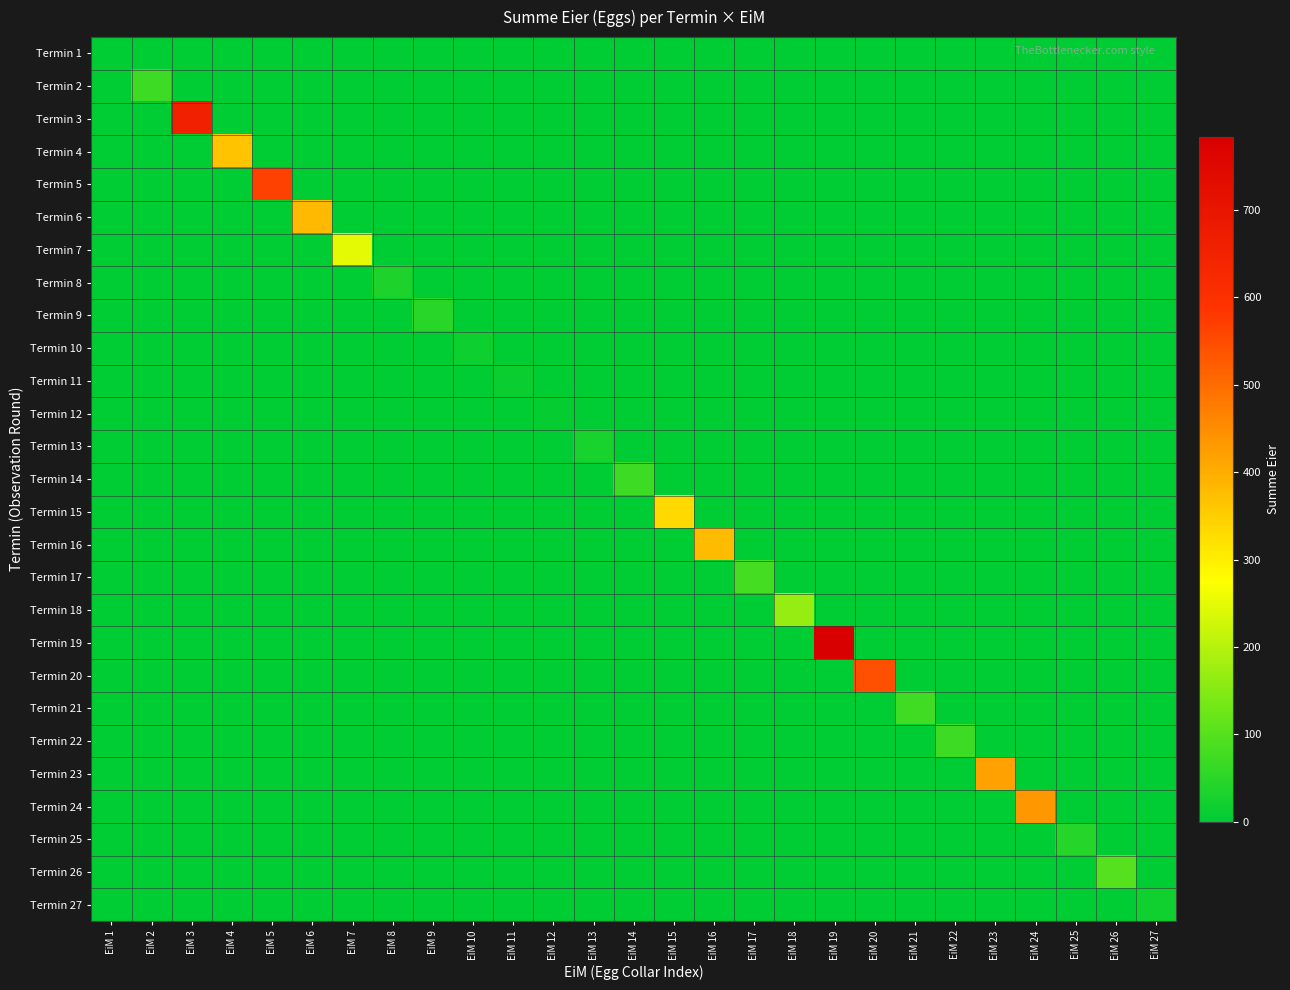

Reading left to right, transcribe all the data shown in this chart.

Termin 1: EiM 1=0	EiM 2=0	EiM 3=0	EiM 4=0	EiM 5=0	EiM 6=0	EiM 7=0	EiM 8=0	EiM 9=0	EiM 10=0	EiM 11=0	EiM 12=0	EiM 13=0	EiM 14=0	EiM 15=0	EiM 16=0	EiM 17=0	EiM 18=0	EiM 19=0	EiM 20=0	EiM 21=0	EiM 22=0	EiM 23=0	EiM 24=0	EiM 25=0	EiM 26=0	EiM 27=0
Termin 2: EiM 1=0	EiM 2=71	EiM 3=0	EiM 4=0	EiM 5=0	EiM 6=0	EiM 7=0	EiM 8=0	EiM 9=0	EiM 10=0	EiM 11=0	EiM 12=0	EiM 13=0	EiM 14=0	EiM 15=0	EiM 16=0	EiM 17=0	EiM 18=0	EiM 19=0	EiM 20=0	EiM 21=0	EiM 22=0	EiM 23=0	EiM 24=0	EiM 25=0	EiM 26=0	EiM 27=0
Termin 3: EiM 1=0	EiM 2=0	EiM 3=653	EiM 4=0	EiM 5=0	EiM 6=0	EiM 7=0	EiM 8=0	EiM 9=0	EiM 10=0	EiM 11=0	EiM 12=0	EiM 13=0	EiM 14=0	EiM 15=0	EiM 16=0	EiM 17=0	EiM 18=0	EiM 19=0	EiM 20=0	EiM 21=0	EiM 22=0	EiM 23=0	EiM 24=0	EiM 25=0	EiM 26=0	EiM 27=0
Termin 4: EiM 1=0	EiM 2=0	EiM 3=0	EiM 4=365	EiM 5=0	EiM 6=0	EiM 7=0	EiM 8=0	EiM 9=0	EiM 10=0	EiM 11=0	EiM 12=0	EiM 13=0	EiM 14=0	EiM 15=0	EiM 16=0	EiM 17=0	EiM 18=0	EiM 19=0	EiM 20=0	EiM 21=0	EiM 22=0	EiM 23=0	EiM 24=0	EiM 25=0	EiM 26=0	EiM 27=0
Termin 5: EiM 1=0	EiM 2=0	EiM 3=0	EiM 4=0	EiM 5=566	EiM 6=0	EiM 7=0	EiM 8=0	EiM 9=0	EiM 10=0	EiM 11=0	EiM 12=0	EiM 13=0	EiM 14=0	EiM 15=0	EiM 16=0	EiM 17=0	EiM 18=0	EiM 19=0	EiM 20=0	EiM 21=0	EiM 22=0	EiM 23=0	EiM 24=0	EiM 25=0	EiM 26=0	EiM 27=0
Termin 6: EiM 1=0	EiM 2=0	EiM 3=0	EiM 4=0	EiM 5=0	EiM 6=381	EiM 7=0	EiM 8=0	EiM 9=0	EiM 10=0	EiM 11=0	EiM 12=0	EiM 13=0	EiM 14=0	EiM 15=0	EiM 16=0	EiM 17=0	EiM 18=0	EiM 19=0	EiM 20=0	EiM 21=0	EiM 22=0	EiM 23=0	EiM 24=0	EiM 25=0	EiM 26=0	EiM 27=0
Termin 7: EiM 1=0	EiM 2=0	EiM 3=0	EiM 4=0	EiM 5=0	EiM 6=0	EiM 7=247	EiM 8=0	EiM 9=0	EiM 10=0	EiM 11=0	EiM 12=0	EiM 13=0	EiM 14=0	EiM 15=0	EiM 16=0	EiM 17=0	EiM 18=0	EiM 19=0	EiM 20=0	EiM 21=0	EiM 22=0	EiM 23=0	EiM 24=0	EiM 25=0	EiM 26=0	EiM 27=0
Termin 8: EiM 1=0	EiM 2=0	EiM 3=0	EiM 4=0	EiM 5=0	EiM 6=0	EiM 7=0	EiM 8=36	EiM 9=0	EiM 10=0	EiM 11=0	EiM 12=0	EiM 13=0	EiM 14=0	EiM 15=0	EiM 16=0	EiM 17=0	EiM 18=0	EiM 19=0	EiM 20=0	EiM 21=0	EiM 22=0	EiM 23=0	EiM 24=0	EiM 25=0	EiM 26=0	EiM 27=0
Termin 9: EiM 1=0	EiM 2=0	EiM 3=0	EiM 4=0	EiM 5=0	EiM 6=0	EiM 7=0	EiM 8=0	EiM 9=48	EiM 10=0	EiM 11=0	EiM 12=0	EiM 13=0	EiM 14=0	EiM 15=0	EiM 16=0	EiM 17=0	EiM 18=0	EiM 19=0	EiM 20=0	EiM 21=0	EiM 22=0	EiM 23=0	EiM 24=0	EiM 25=0	EiM 26=0	EiM 27=0
Termin 10: EiM 1=0	EiM 2=0	EiM 3=0	EiM 4=0	EiM 5=0	EiM 6=0	EiM 7=0	EiM 8=0	EiM 9=0	EiM 10=18	EiM 11=0	EiM 12=0	EiM 13=0	EiM 14=0	EiM 15=0	EiM 16=0	EiM 17=0	EiM 18=0	EiM 19=0	EiM 20=0	EiM 21=0	EiM 22=0	EiM 23=0	EiM 24=0	EiM 25=0	EiM 26=0	EiM 27=0
Termin 11: EiM 1=0	EiM 2=0	EiM 3=0	EiM 4=0	EiM 5=0	EiM 6=0	EiM 7=0	EiM 8=0	EiM 9=0	EiM 10=0	EiM 11=14	EiM 12=0	EiM 13=0	EiM 14=0	EiM 15=0	EiM 16=0	EiM 17=0	EiM 18=0	EiM 19=0	EiM 20=0	EiM 21=0	EiM 22=0	EiM 23=0	EiM 24=0	EiM 25=0	EiM 26=0	EiM 27=0
Termin 12: EiM 1=0	EiM 2=0	EiM 3=0	EiM 4=0	EiM 5=0	EiM 6=0	EiM 7=0	EiM 8=0	EiM 9=0	EiM 10=0	EiM 11=0	EiM 12=7	EiM 13=0	EiM 14=0	EiM 15=0	EiM 16=0	EiM 17=0	EiM 18=0	EiM 19=0	EiM 20=0	EiM 21=0	EiM 22=0	EiM 23=0	EiM 24=0	EiM 25=0	EiM 26=0	EiM 27=0
Termin 13: EiM 1=0	EiM 2=0	EiM 3=0	EiM 4=0	EiM 5=0	EiM 6=0	EiM 7=0	EiM 8=0	EiM 9=0	EiM 10=0	EiM 11=0	EiM 12=0	EiM 13=30	EiM 14=0	EiM 15=0	EiM 16=0	EiM 17=0	EiM 18=0	EiM 19=0	EiM 20=0	EiM 21=0	EiM 22=0	EiM 23=0	EiM 24=0	EiM 25=0	EiM 26=0	EiM 27=0
Termin 14: EiM 1=0	EiM 2=0	EiM 3=0	EiM 4=0	EiM 5=0	EiM 6=0	EiM 7=0	EiM 8=0	EiM 9=0	EiM 10=0	EiM 11=0	EiM 12=0	EiM 13=0	EiM 14=72	EiM 15=0	EiM 16=0	EiM 17=0	EiM 18=0	EiM 19=0	EiM 20=0	EiM 21=0	EiM 22=0	EiM 23=0	EiM 24=0	EiM 25=0	EiM 26=0	EiM 27=0
Termin 15: EiM 1=0	EiM 2=0	EiM 3=0	EiM 4=0	EiM 5=0	EiM 6=0	EiM 7=0	EiM 8=0	EiM 9=0	EiM 10=0	EiM 11=0	EiM 12=0	EiM 13=0	EiM 14=0	EiM 15=333	EiM 16=0	EiM 17=0	EiM 18=0	EiM 19=0	EiM 20=0	EiM 21=0	EiM 22=0	EiM 23=0	EiM 24=0	EiM 25=0	EiM 26=0	EiM 27=0
Termin 16: EiM 1=0	EiM 2=0	EiM 3=0	EiM 4=0	EiM 5=0	EiM 6=0	EiM 7=0	EiM 8=0	EiM 9=0	EiM 10=0	EiM 11=0	EiM 12=0	EiM 13=0	EiM 14=0	EiM 15=0	EiM 16=378	EiM 17=0	EiM 18=0	EiM 19=0	EiM 20=0	EiM 21=0	EiM 22=0	EiM 23=0	EiM 24=0	EiM 25=0	EiM 26=0	EiM 27=0
Termin 17: EiM 1=0	EiM 2=0	EiM 3=0	EiM 4=0	EiM 5=0	EiM 6=0	EiM 7=0	EiM 8=0	EiM 9=0	EiM 10=0	EiM 11=0	EiM 12=0	EiM 13=0	EiM 14=0	EiM 15=0	EiM 16=0	EiM 17=80	EiM 18=0	EiM 19=0	EiM 20=0	EiM 21=0	EiM 22=0	EiM 23=0	EiM 24=0	EiM 25=0	EiM 26=0	EiM 27=0
Termin 18: EiM 1=0	EiM 2=0	EiM 3=0	EiM 4=0	EiM 5=0	EiM 6=0	EiM 7=0	EiM 8=0	EiM 9=0	EiM 10=0	EiM 11=0	EiM 12=0	EiM 13=0	EiM 14=0	EiM 15=0	EiM 16=0	EiM 17=0	EiM 18=166	EiM 19=0	EiM 20=0	EiM 21=0	EiM 22=0	EiM 23=0	EiM 24=0	EiM 25=0	EiM 26=0	EiM 27=0
Termin 19: EiM 1=0	EiM 2=0	EiM 3=0	EiM 4=0	EiM 5=0	EiM 6=0	EiM 7=0	EiM 8=0	EiM 9=0	EiM 10=0	EiM 11=0	EiM 12=0	EiM 13=0	EiM 14=0	EiM 15=0	EiM 16=0	EiM 17=0	EiM 18=0	EiM 19=784	EiM 20=0	EiM 21=0	EiM 22=0	EiM 23=0	EiM 24=0	EiM 25=0	EiM 26=0	EiM 27=0
Termin 20: EiM 1=0	EiM 2=0	EiM 3=0	EiM 4=0	EiM 5=0	EiM 6=0	EiM 7=0	EiM 8=0	EiM 9=0	EiM 10=0	EiM 11=0	EiM 12=0	EiM 13=0	EiM 14=0	EiM 15=0	EiM 16=0	EiM 17=0	EiM 18=0	EiM 19=0	EiM 20=543	EiM 21=0	EiM 22=0	EiM 23=0	EiM 24=0	EiM 25=0	EiM 26=0	EiM 27=0
Termin 21: EiM 1=0	EiM 2=0	EiM 3=0	EiM 4=0	EiM 5=0	EiM 6=0	EiM 7=0	EiM 8=0	EiM 9=0	EiM 10=0	EiM 11=0	EiM 12=0	EiM 13=0	EiM 14=0	EiM 15=0	EiM 16=0	EiM 17=0	EiM 18=0	EiM 19=0	EiM 20=0	EiM 21=75	EiM 22=0	EiM 23=0	EiM 24=0	EiM 25=0	EiM 26=0	EiM 27=0
Termin 22: EiM 1=0	EiM 2=0	EiM 3=0	EiM 4=0	EiM 5=0	EiM 6=0	EiM 7=0	EiM 8=0	EiM 9=0	EiM 10=0	EiM 11=0	EiM 12=0	EiM 13=0	EiM 14=0	EiM 15=0	EiM 16=0	EiM 17=0	EiM 18=0	EiM 19=0	EiM 20=0	EiM 21=0	EiM 22=71	EiM 23=0	EiM 24=0	EiM 25=0	EiM 26=0	EiM 27=0
Termin 23: EiM 1=0	EiM 2=0	EiM 3=0	EiM 4=0	EiM 5=0	EiM 6=0	EiM 7=0	EiM 8=0	EiM 9=0	EiM 10=0	EiM 11=0	EiM 12=0	EiM 13=0	EiM 14=0	EiM 15=0	EiM 16=0	EiM 17=0	EiM 18=0	EiM 19=0	EiM 20=0	EiM 21=0	EiM 22=0	EiM 23=418	EiM 24=0	EiM 25=0	EiM 26=0	EiM 27=0
Termin 24: EiM 1=0	EiM 2=0	EiM 3=0	EiM 4=0	EiM 5=0	EiM 6=0	EiM 7=0	EiM 8=0	EiM 9=0	EiM 10=0	EiM 11=0	EiM 12=0	EiM 13=0	EiM 14=0	EiM 15=0	EiM 16=0	EiM 17=0	EiM 18=0	EiM 19=0	EiM 20=0	EiM 21=0	EiM 22=0	EiM 23=0	EiM 24=432	EiM 25=0	EiM 26=0	EiM 27=0
Termin 25: EiM 1=0	EiM 2=0	EiM 3=0	EiM 4=0	EiM 5=0	EiM 6=0	EiM 7=0	EiM 8=0	EiM 9=0	EiM 10=0	EiM 11=0	EiM 12=0	EiM 13=0	EiM 14=0	EiM 15=0	EiM 16=0	EiM 17=0	EiM 18=0	EiM 19=0	EiM 20=0	EiM 21=0	EiM 22=0	EiM 23=0	EiM 24=0	EiM 25=45	EiM 26=0	EiM 27=0
Termin 26: EiM 1=0	EiM 2=0	EiM 3=0	EiM 4=0	EiM 5=0	EiM 6=0	EiM 7=0	EiM 8=0	EiM 9=0	EiM 10=0	EiM 11=0	EiM 12=0	EiM 13=0	EiM 14=0	EiM 15=0	EiM 16=0	EiM 17=0	EiM 18=0	EiM 19=0	EiM 20=0	EiM 21=0	EiM 22=0	EiM 23=0	EiM 24=0	EiM 25=0	EiM 26=98	EiM 27=0
Termin 27: EiM 1=0	EiM 2=0	EiM 3=0	EiM 4=0	EiM 5=0	EiM 6=0	EiM 7=0	EiM 8=0	EiM 9=0	EiM 10=0	EiM 11=0	EiM 12=0	EiM 13=0	EiM 14=0	EiM 15=0	EiM 16=0	EiM 17=0	EiM 18=0	EiM 19=0	EiM 20=0	EiM 21=0	EiM 22=0	EiM 23=0	EiM 24=0	EiM 25=0	EiM 26=0	EiM 27=20